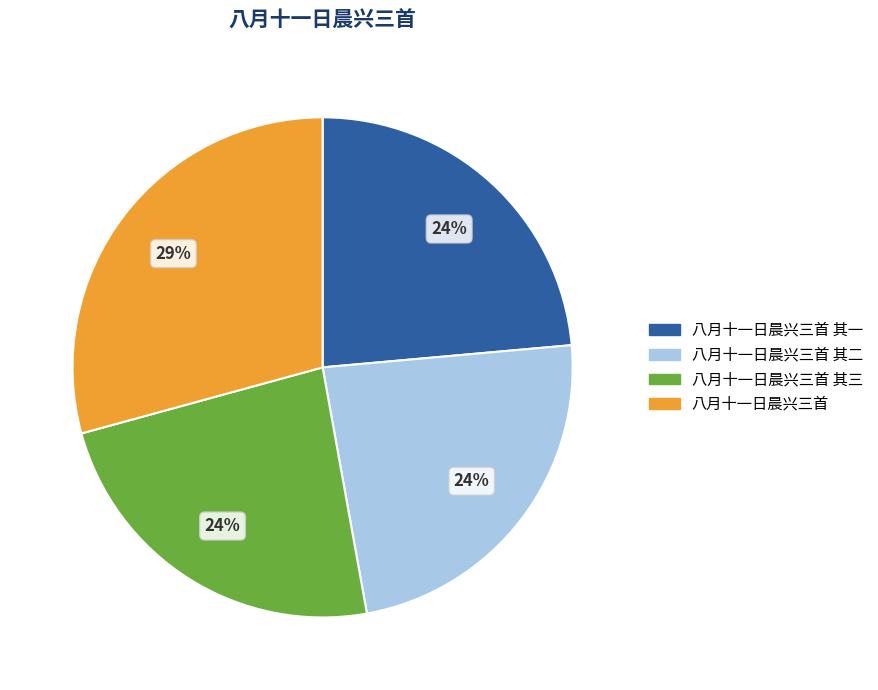

Is there any slice that represents more than half of the pie?

No